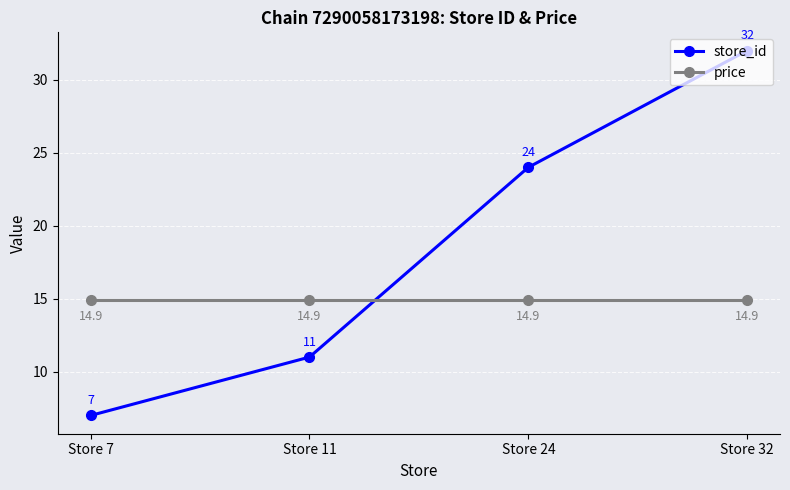

At Store 24, list the series in order from largest to smallest.

store_id, price